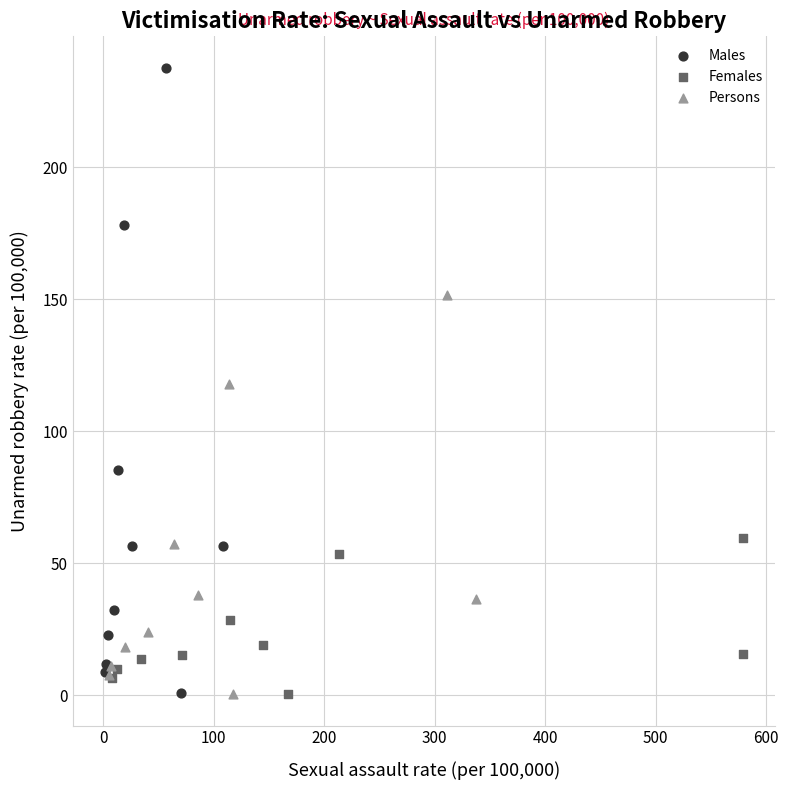

Which series contains the highest Y value?

Males